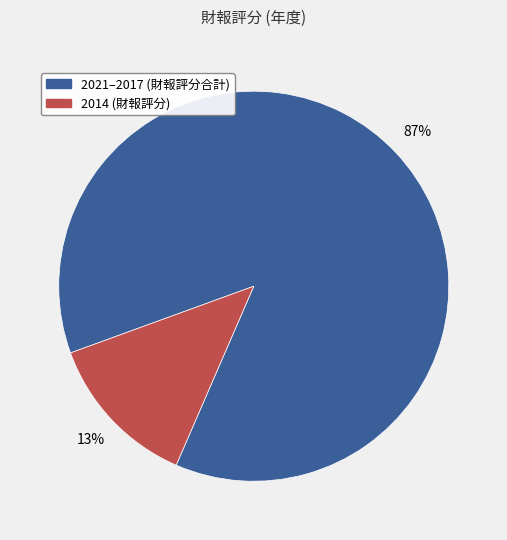

To the nearest percent, what is the average slice percentage?

50%